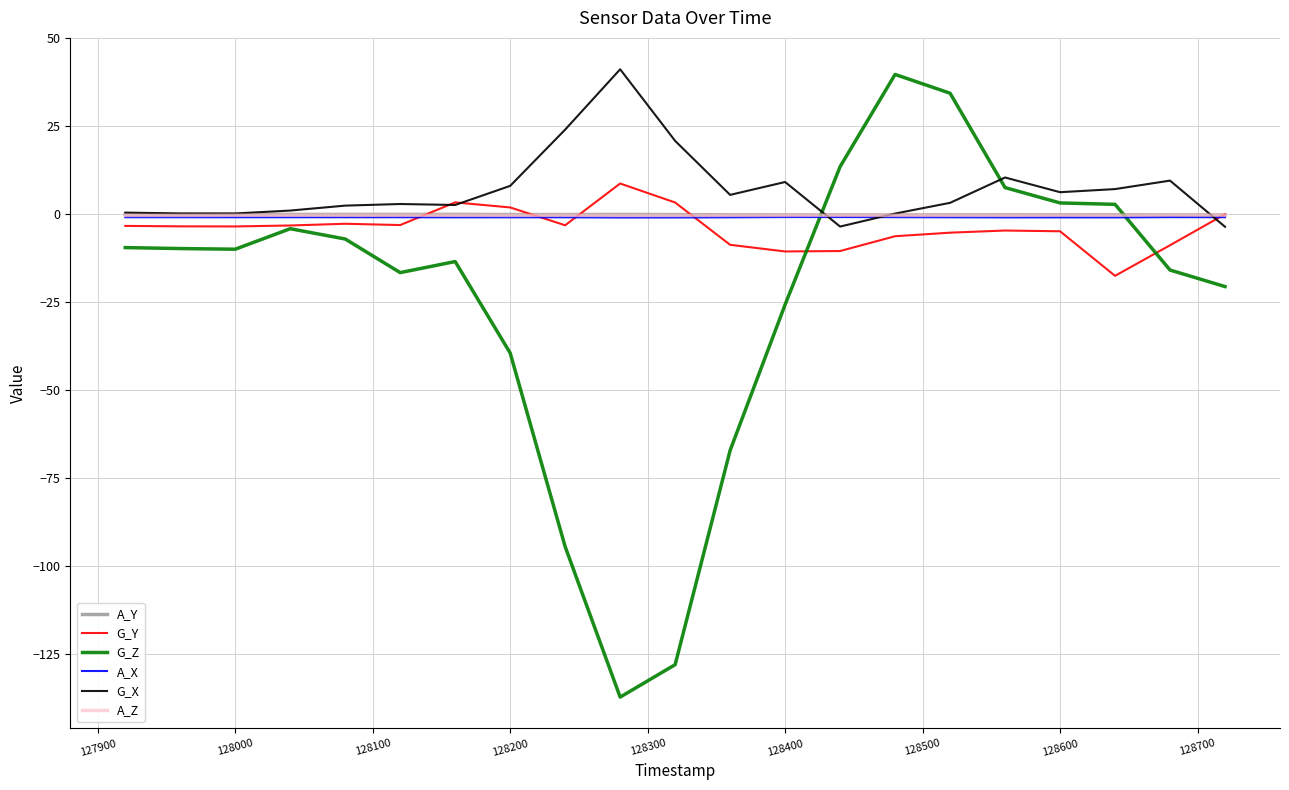

How many lines are shown in the chart?

6